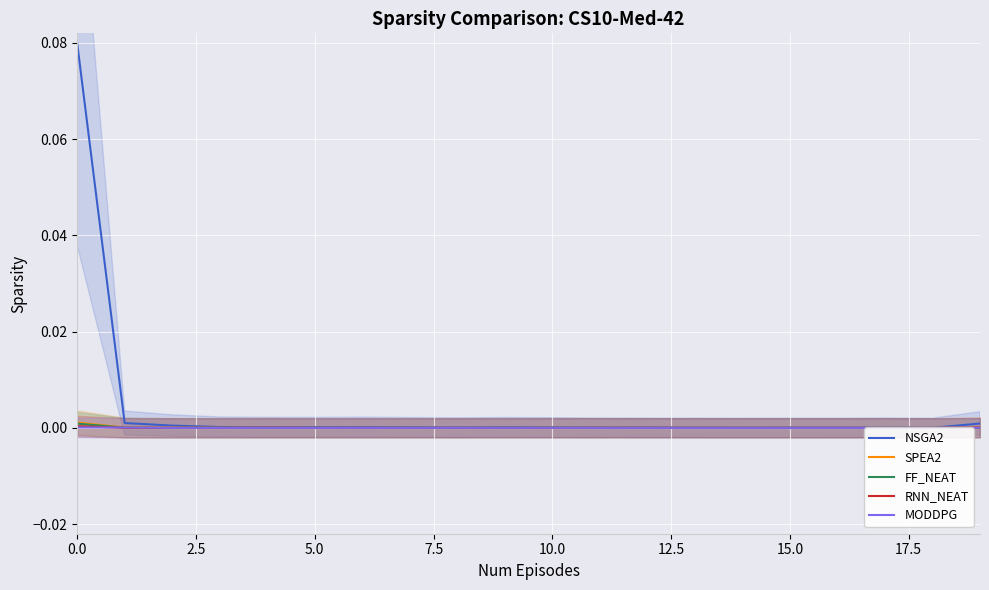

The value of RNN_NEAT at 10 is 0.0. True or false?

True